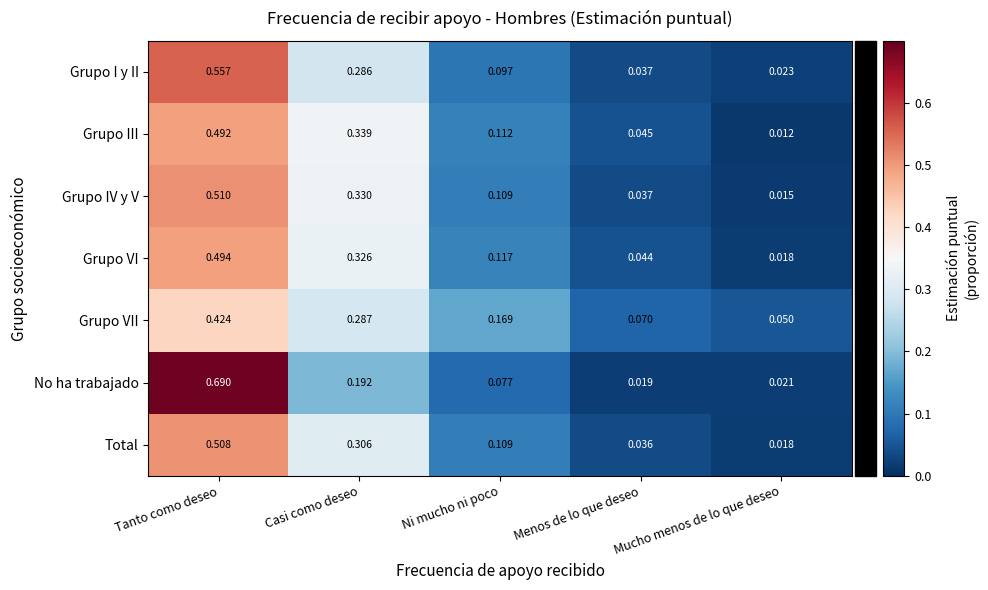

Which series has the largest range (max minus min)?

No ha trabajado